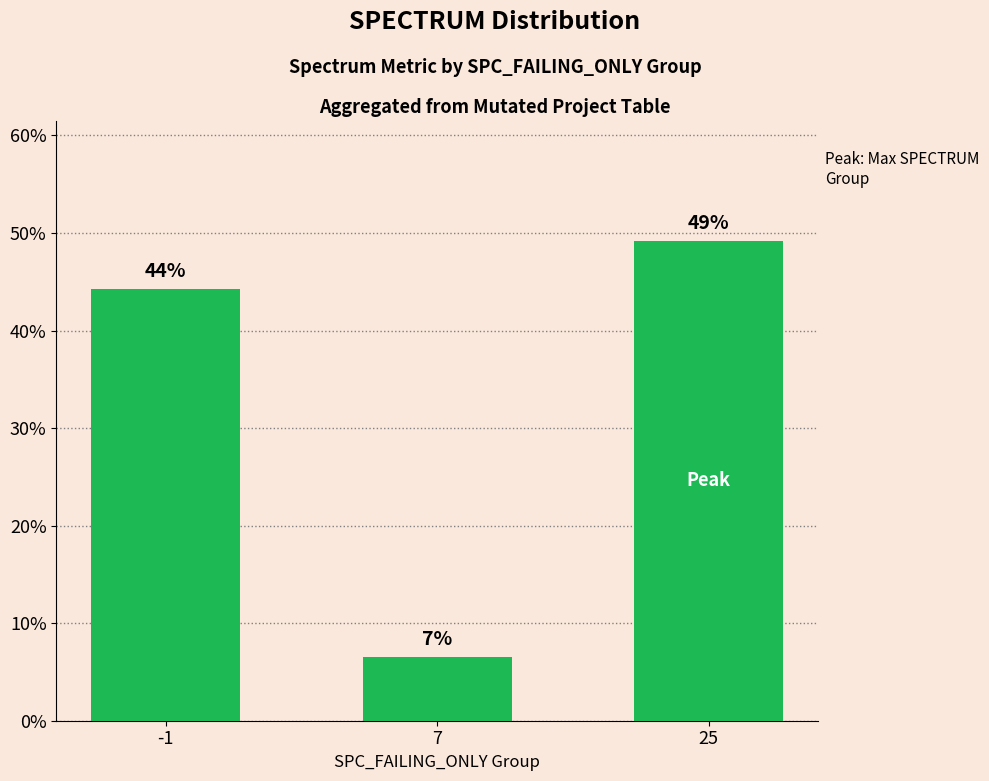

How many bars are there in total?

3